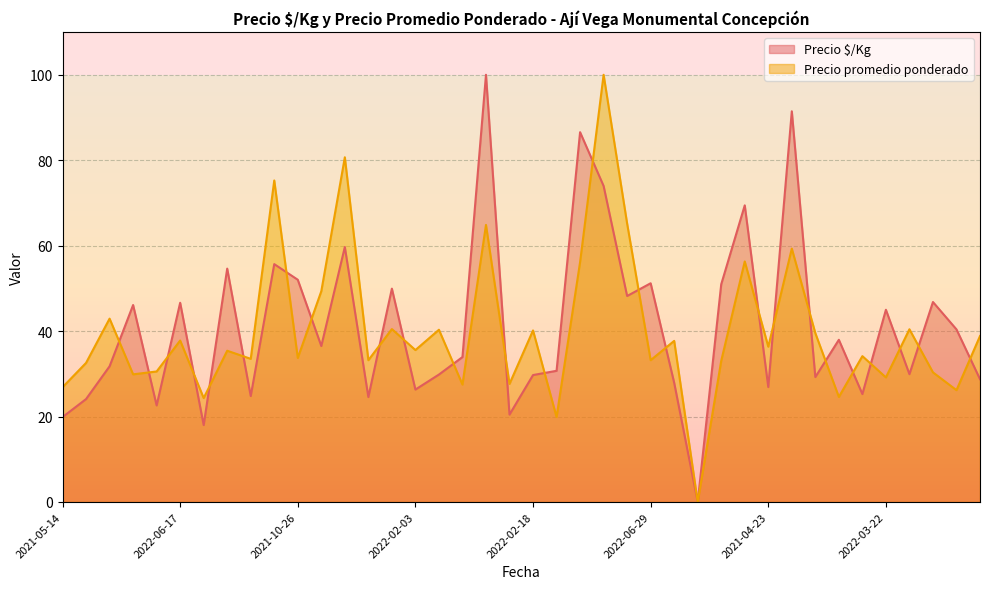

The value of Precio $/Kg at 2021-05-14 is 19.9. True or false?

True